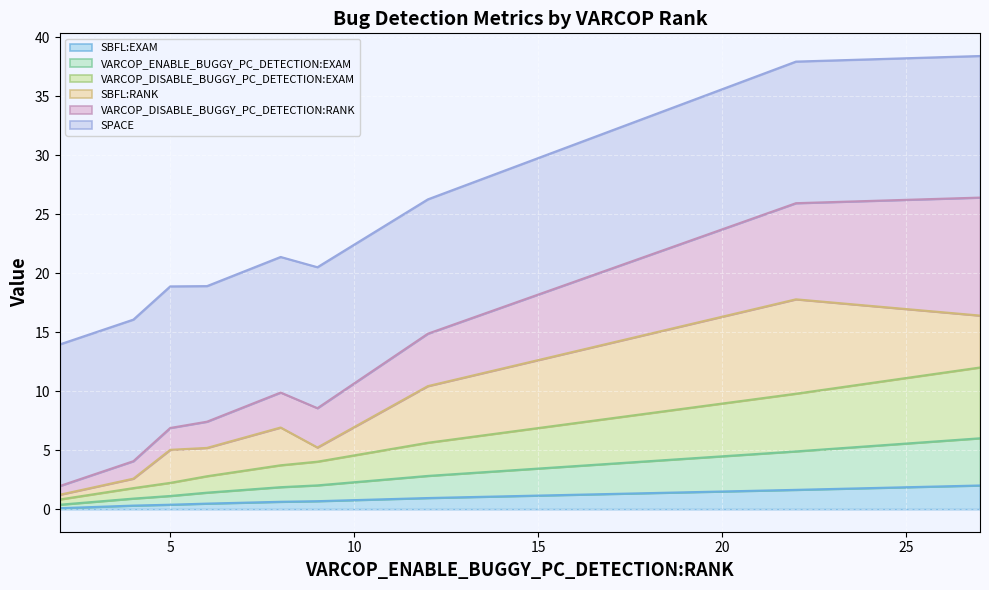

Is the value of SBFL:EXAM at 4 greater than the value of VARCOP_DISABLE_BUGGY_PC_DETECTION:RANK at 22?

No